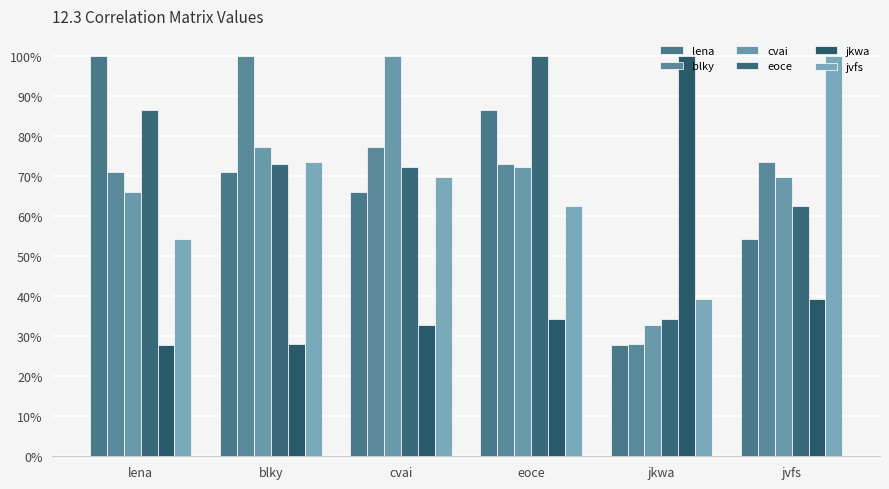

What is the sum of all blky values?

4.2